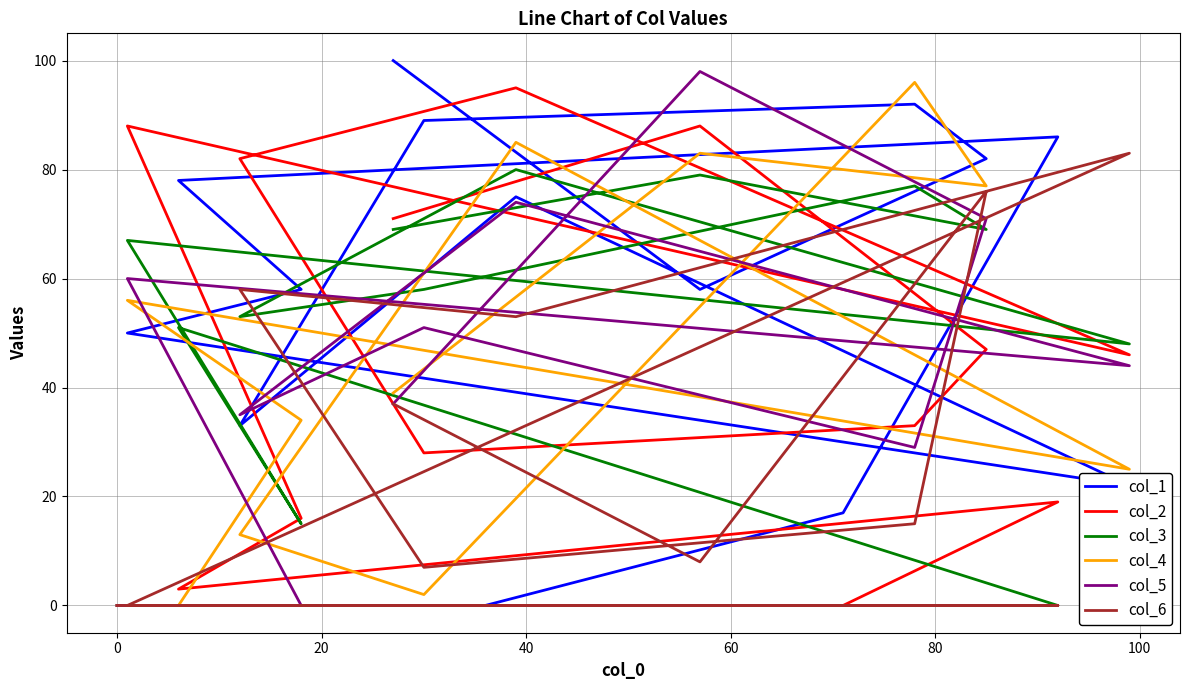

What is the difference between the second highest and minimum values in the col_5 series?

74